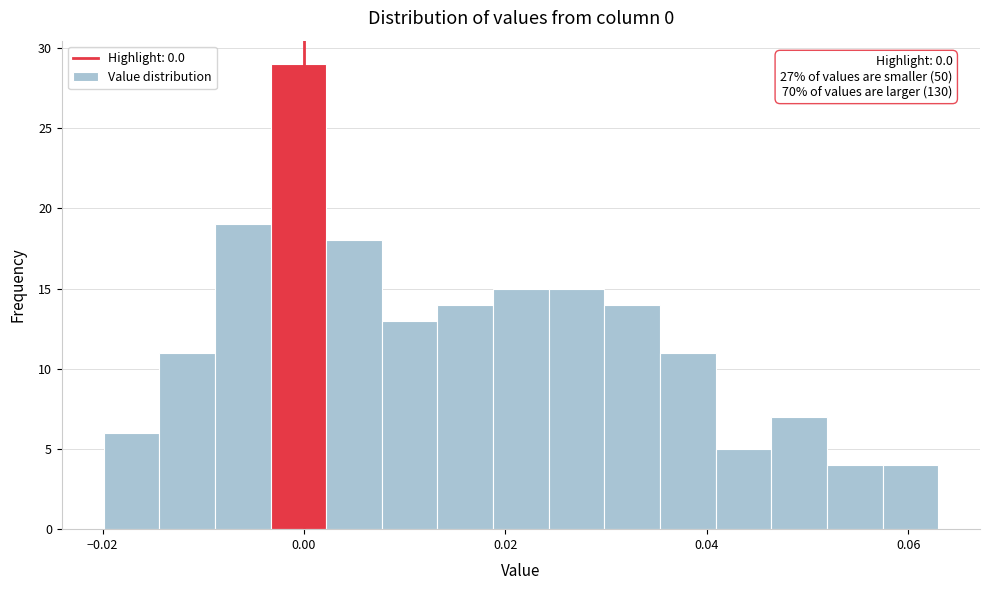

Read against the x-axis, roughly where is the centre of the tallest bar?

0.000